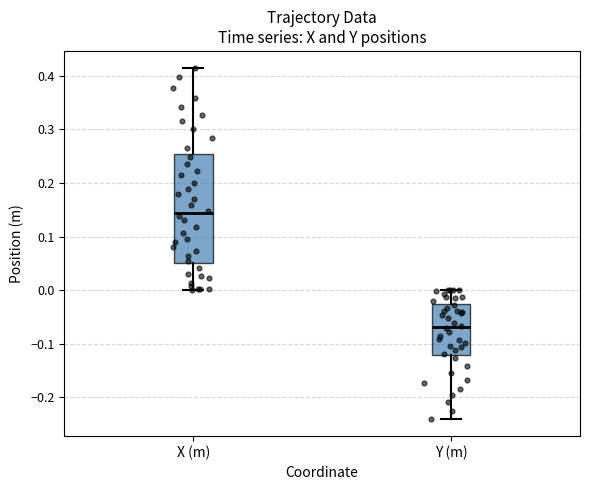

Which box is the tallest, from its lower edge to its upper edge?

X (m)